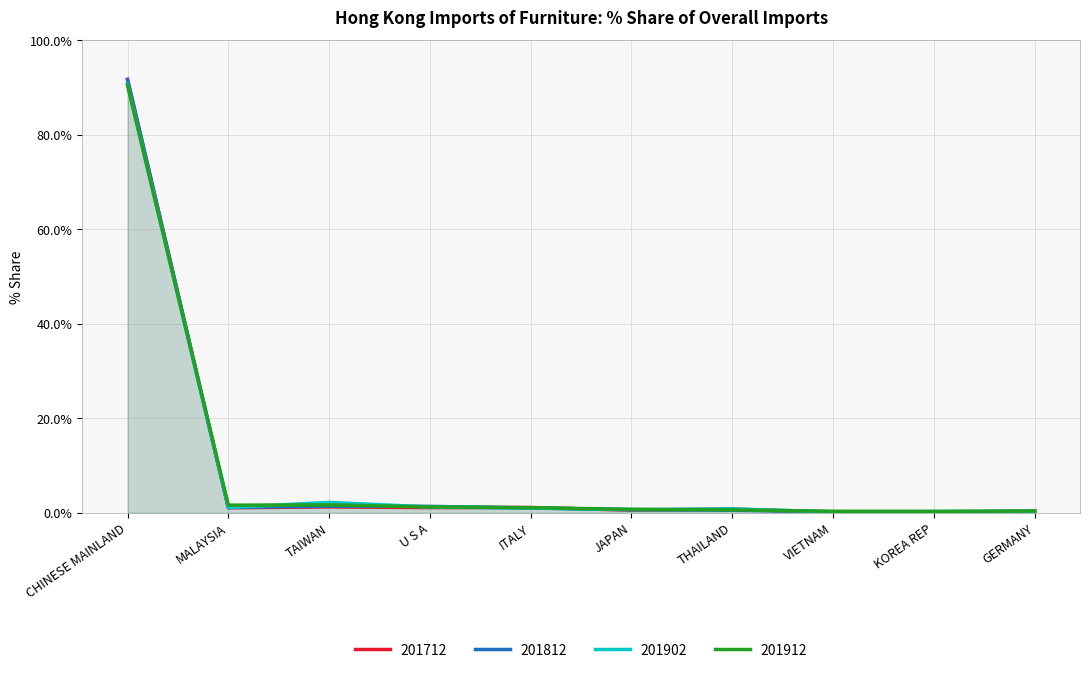

What is the sum of the 201912 values at ITALY and TAIWAN?

2.8